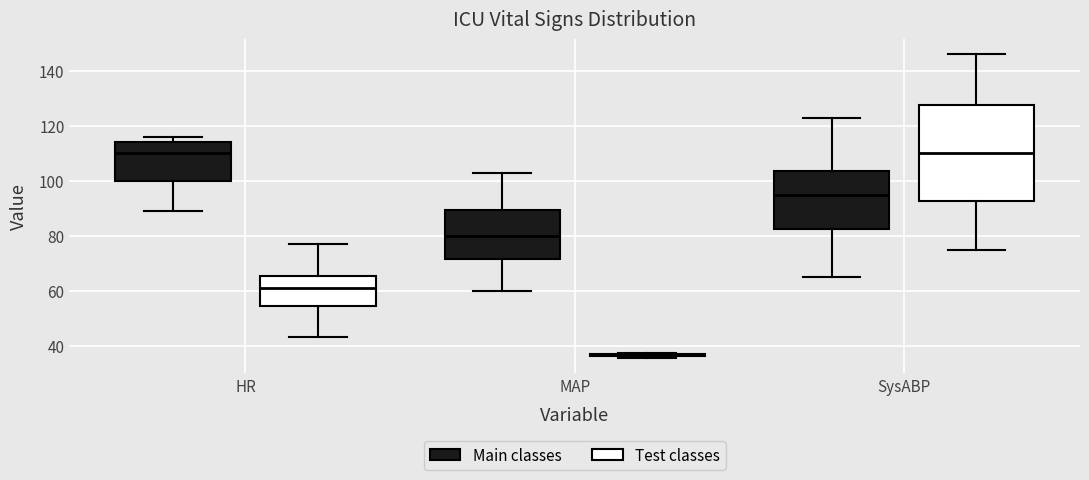

Reading left to right, read every box against the y-axis: the position of its median line, the range the box covers, and the ends of its whiskers. The values are not printed on the chart, so give them approximately, as read against the axis.

HR (Main classes): median 110, box 100 to 114, whiskers 90 to 116
HR (Test classes): median 62, box 54 to 66, whiskers 44 to 78
MAP (Main classes): median 80, box 72 to 90, whiskers 60 to 104
MAP (Test classes): box collapsed to a line at 36, whiskers 36 to 38
SysABP (Main classes): median 96, box 82 to 104, whiskers 66 to 124
SysABP (Test classes): median 110, box 92 to 128, whiskers 76 to 146